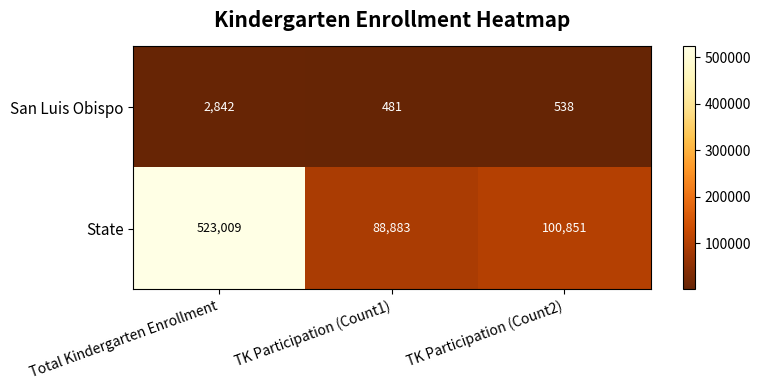

Which series has the largest total across all categories?

State